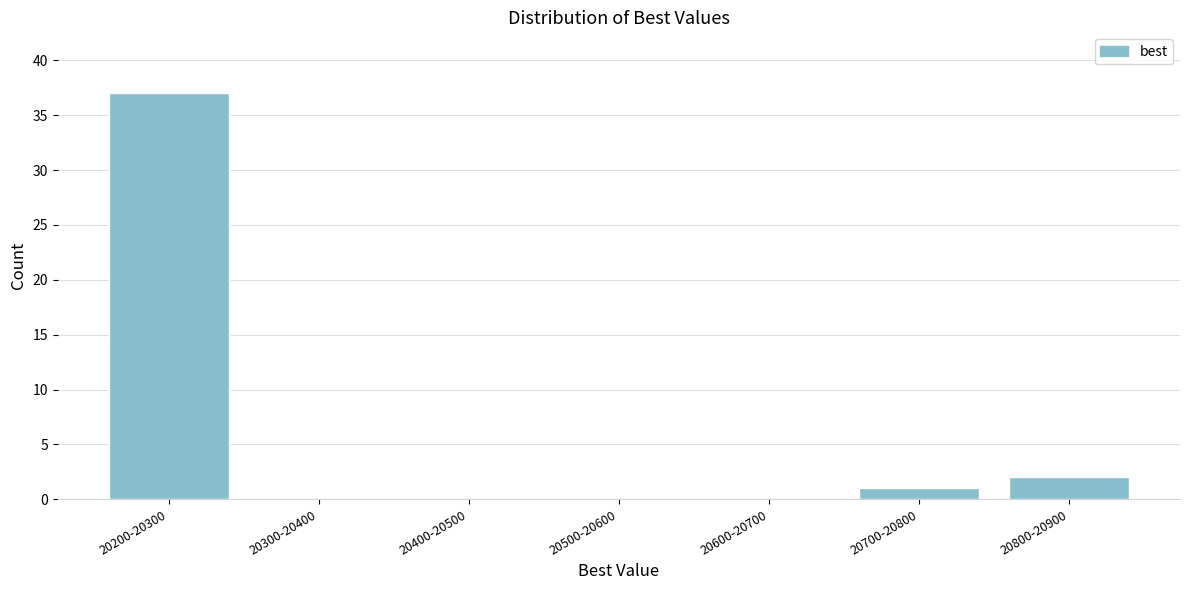

Reading left to right, extract all data points from this chart.

20200-20300=37	20300-20400=0	20400-20500=0	20500-20600=0	20600-20700=0	20700-20800=1	20800-20900=2